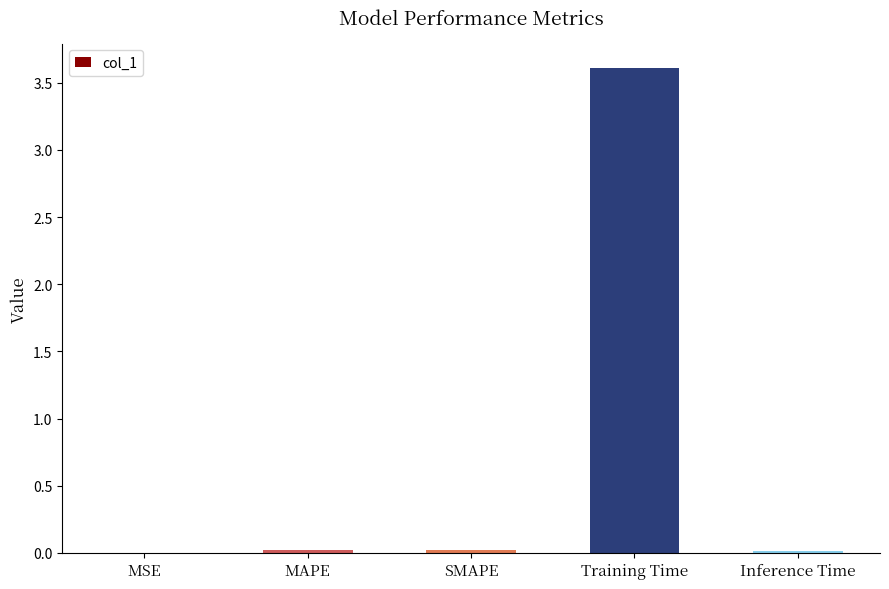

Is it true that the value at SMAPE is 0.0?

True